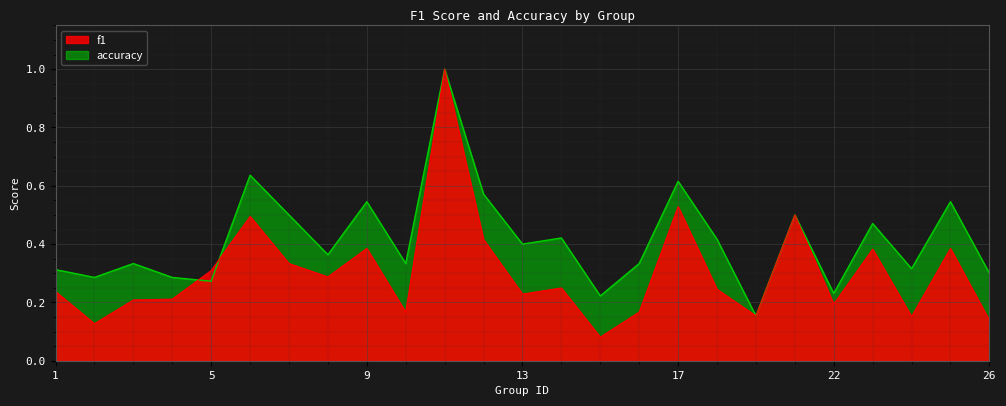

The value of f1 at 23 is 0.7. True or false?

False